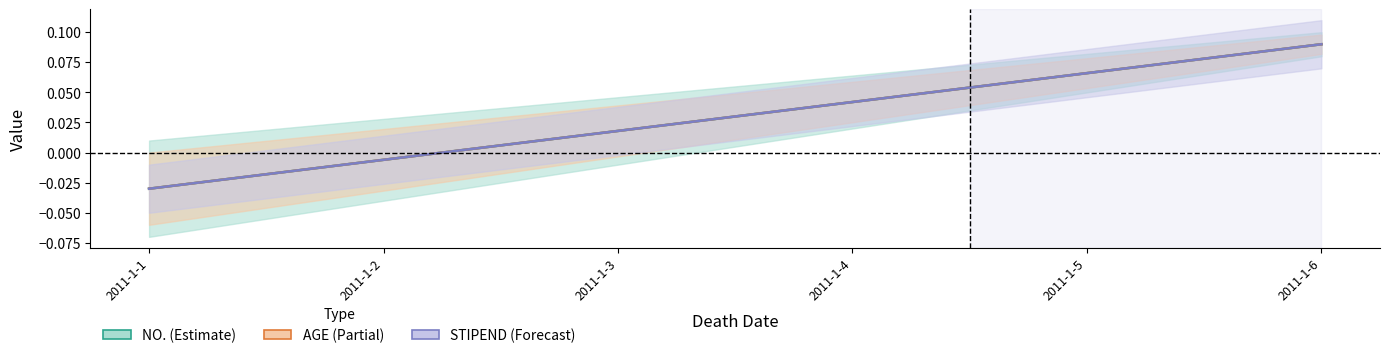

Between 2011-1-3 and 2011-1-6, which series saw the biggest shift?

NO.